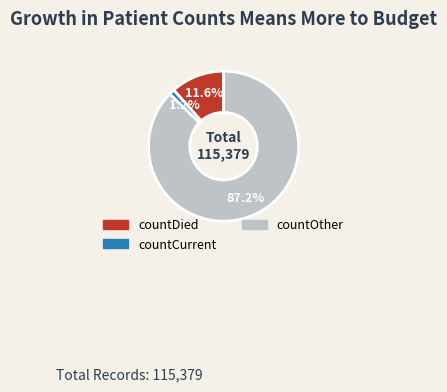

Is there a majority slice in this chart?

Yes